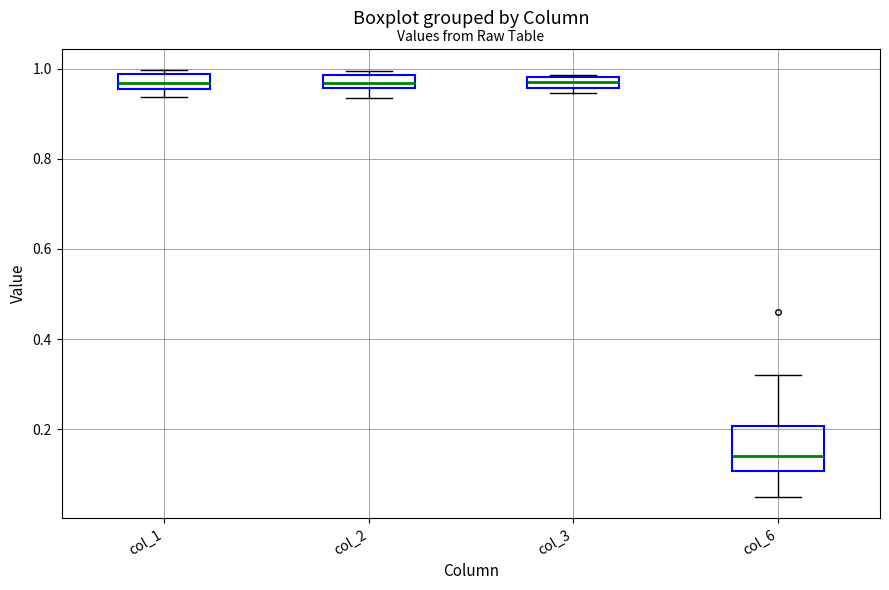

Comparing the boxes themselves (not the whiskers), which one is the tallest?

col_6